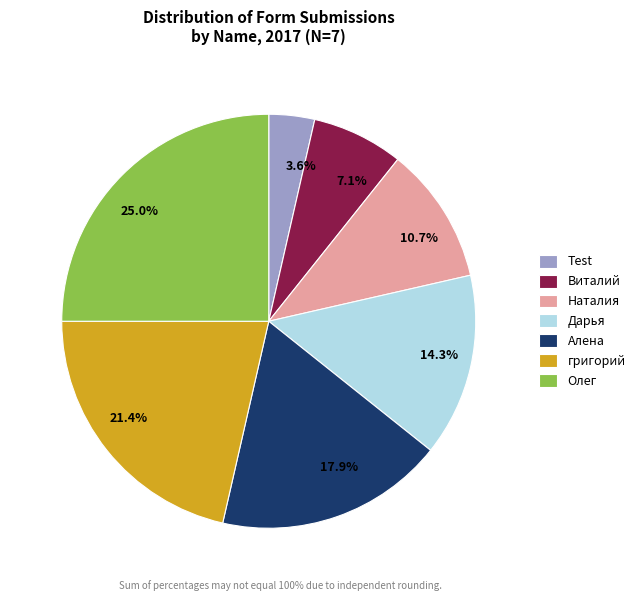

To the nearest percent, what is the difference between the Олег and Виталий slice percentages?

18%